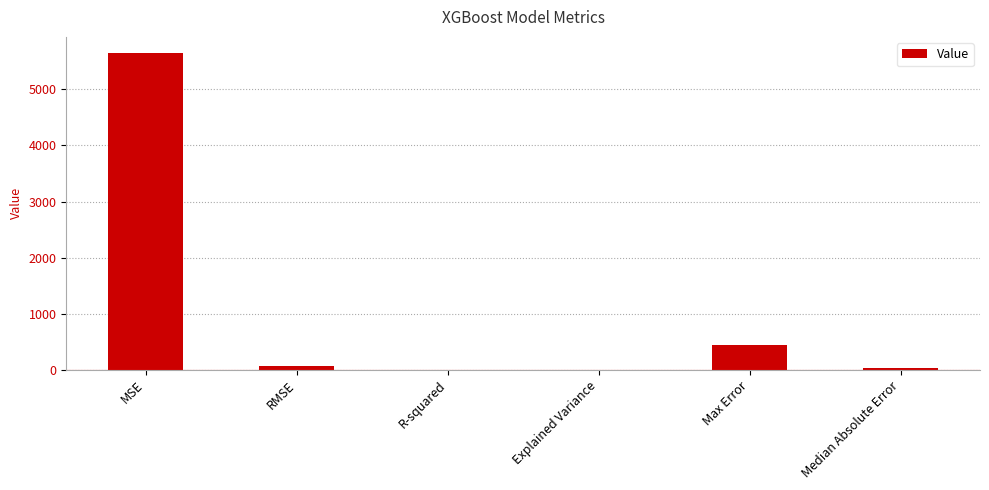

Which label corresponds to the largest value in the chart?

MSE